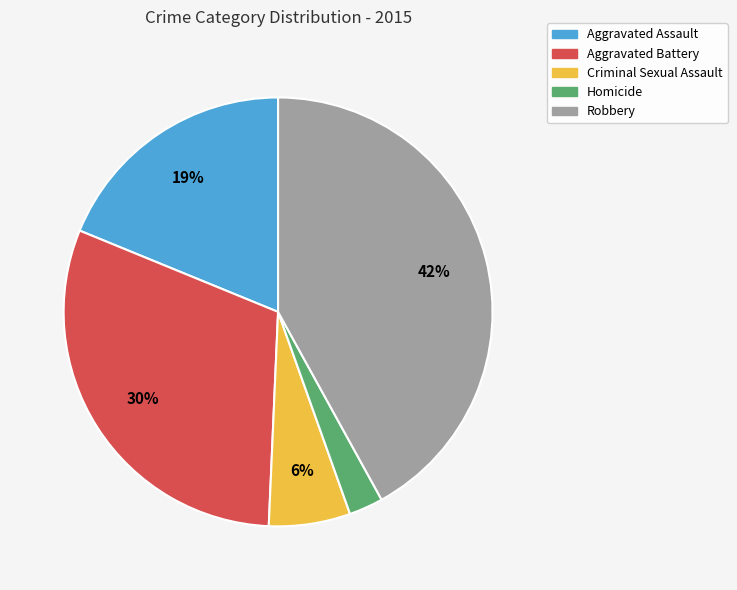

How many segments does this pie chart have?

5